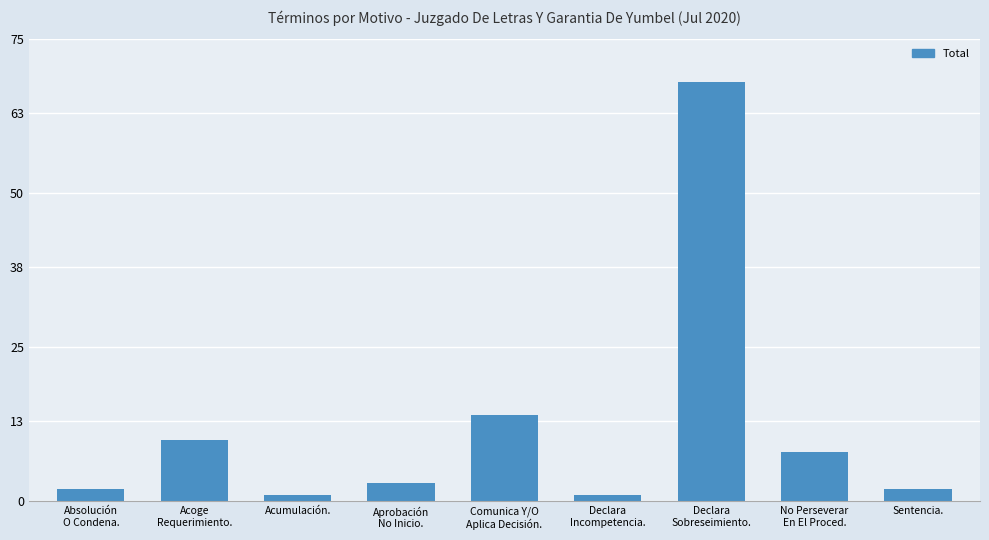

What is the label of the 9th bar from the left?

Sentencia.